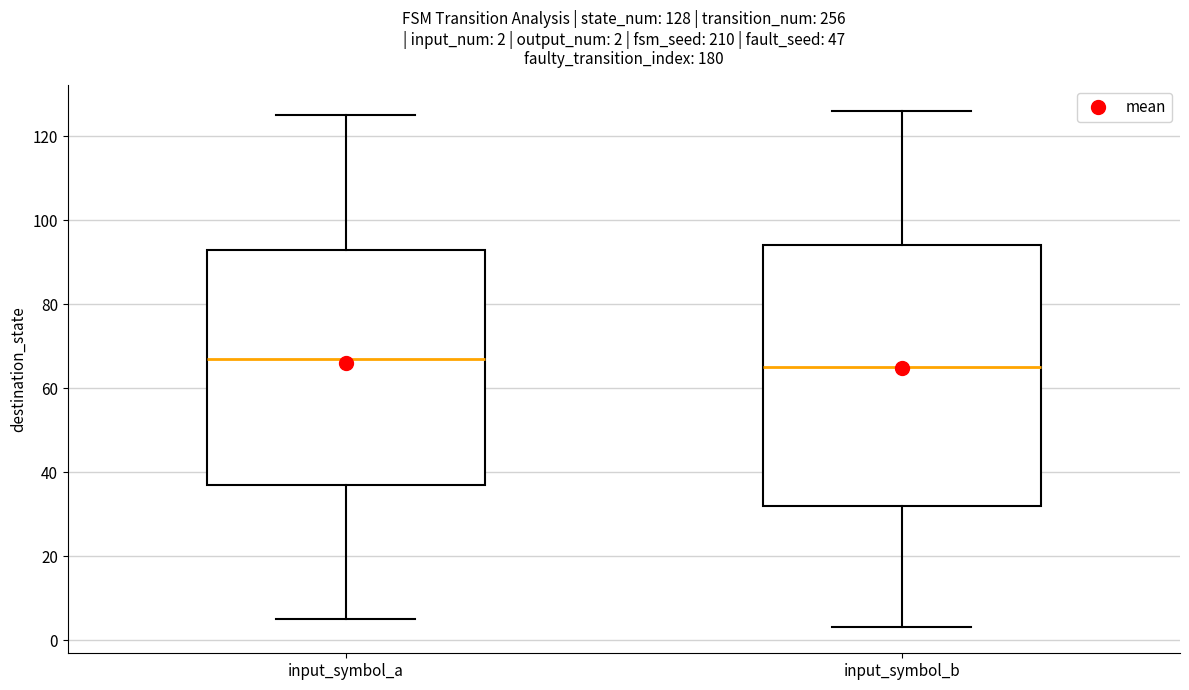

Which box is the tallest, from its lower edge to its upper edge?

input_symbol_b